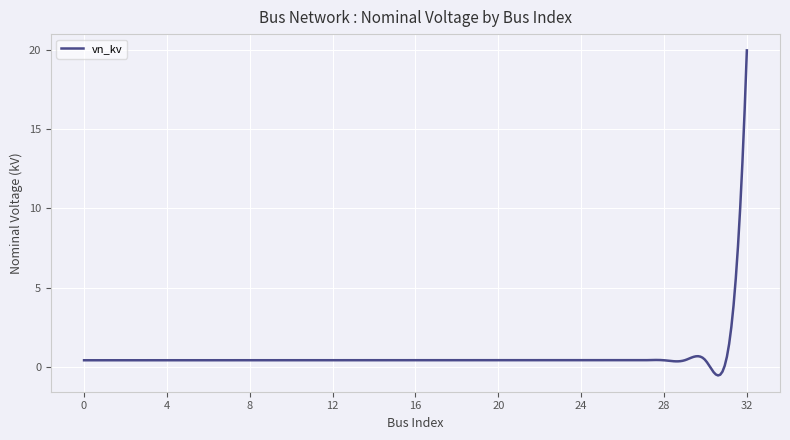

How many lines are shown in the chart?

1